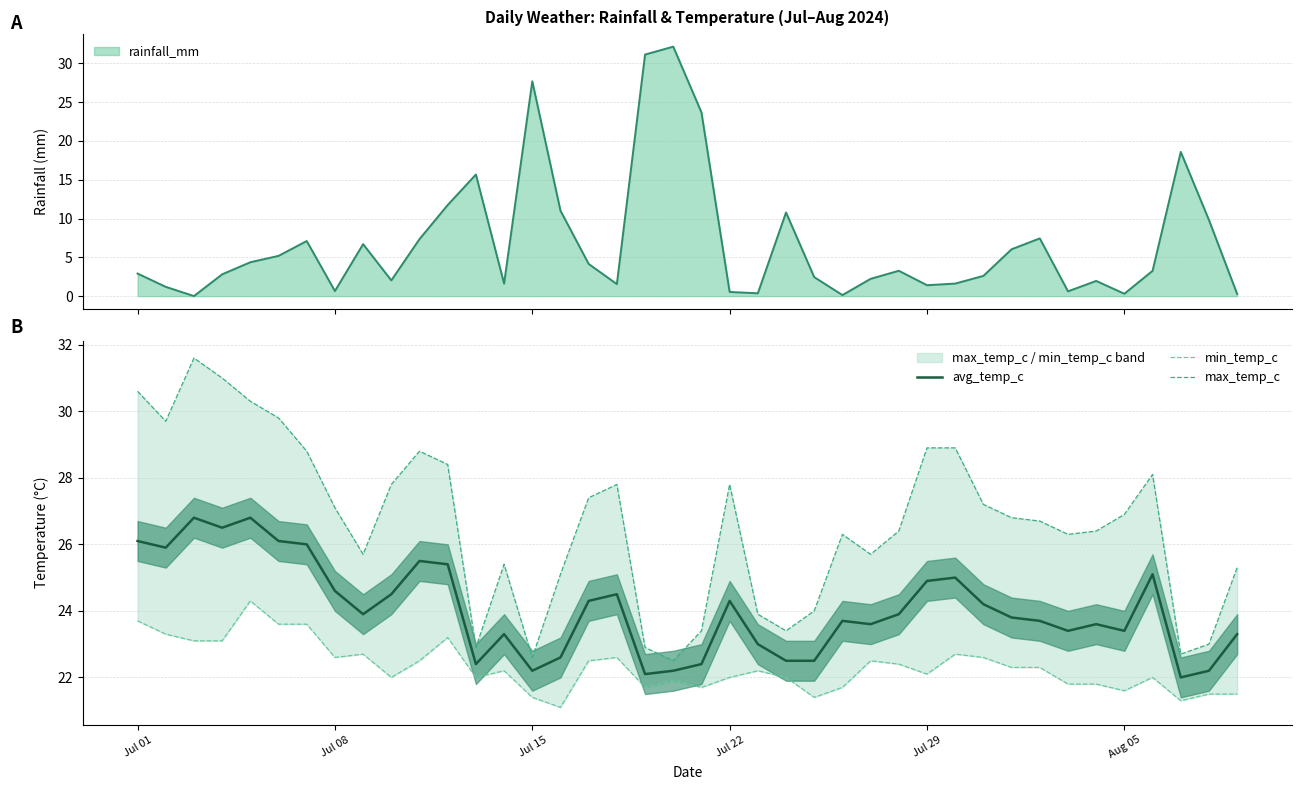

The min_temp_c series shows 23.7 at Jul 01. True or false?

True